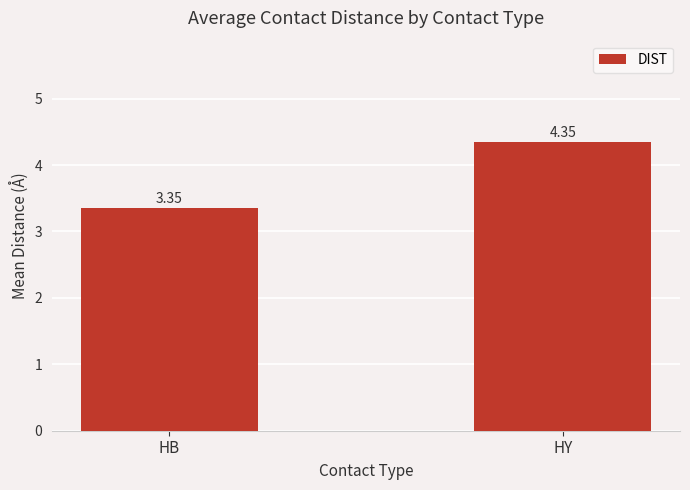

Where does the data first go above 4?

HY